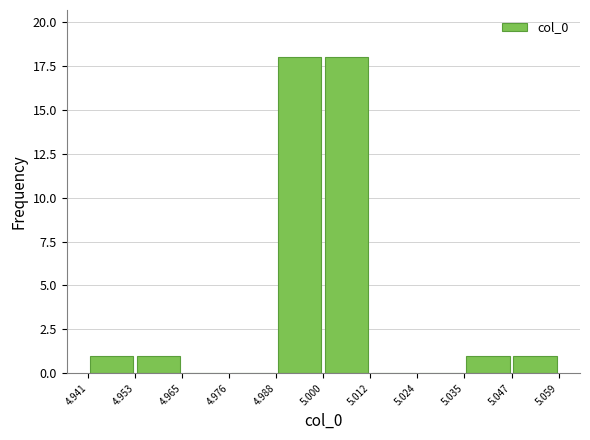

What is the height of the bar covering 5.047 to 5.059 on the x-axis? The values are not printed on the chart, so give them approximately, as read against the axis.

1